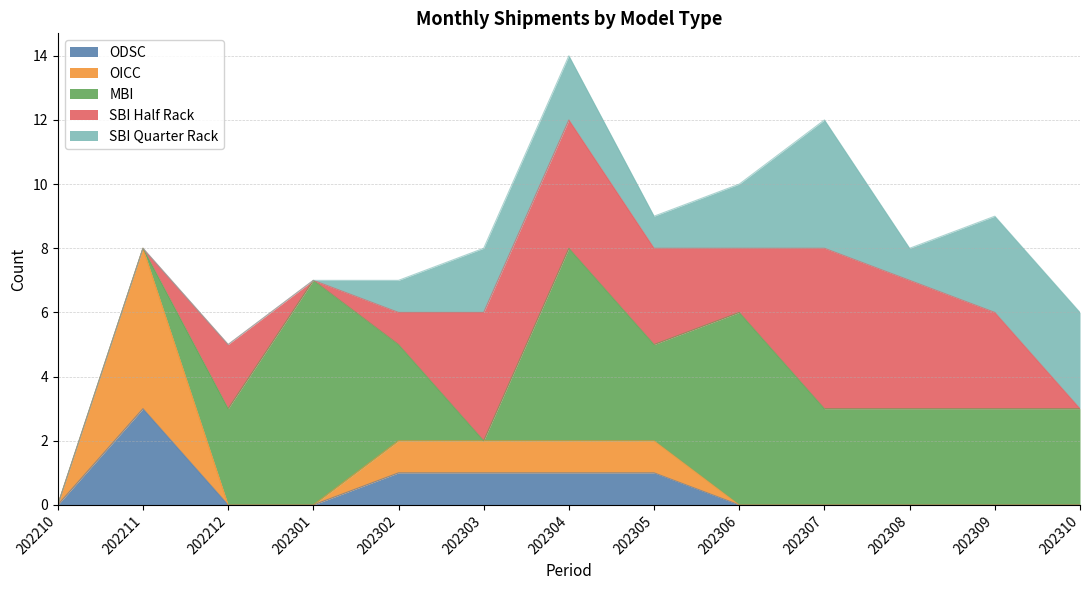

The value of OICC at 202310 is -2. True or false?

False